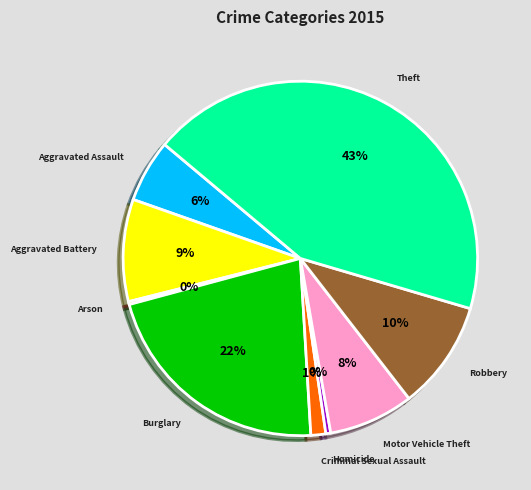

Is the sum of Homicide and Criminal Sexual Assault greater than half?

No